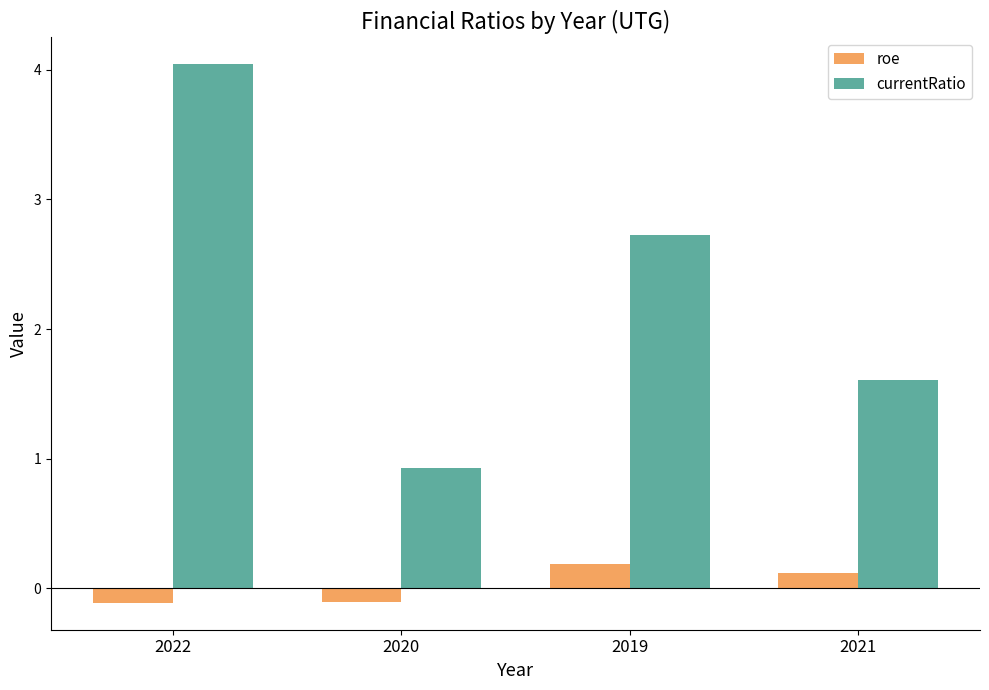

How many bars are there in each group?

2